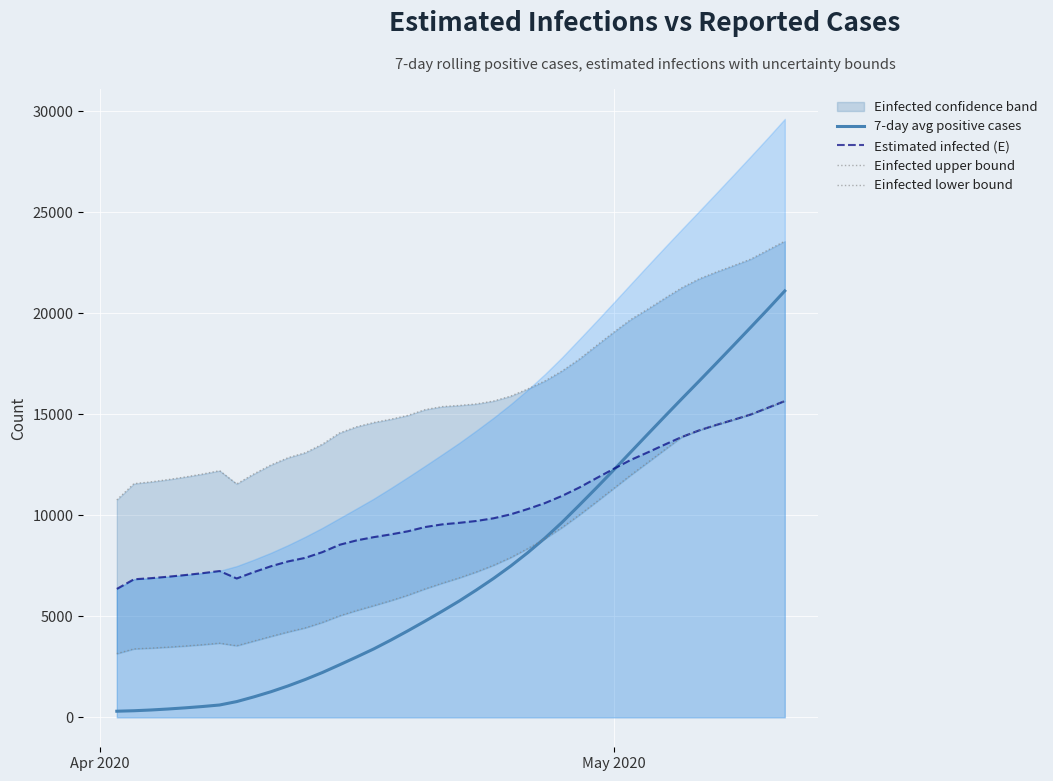

True or false: Einfected lower bound and Einfected upper bound cross at least once.

False